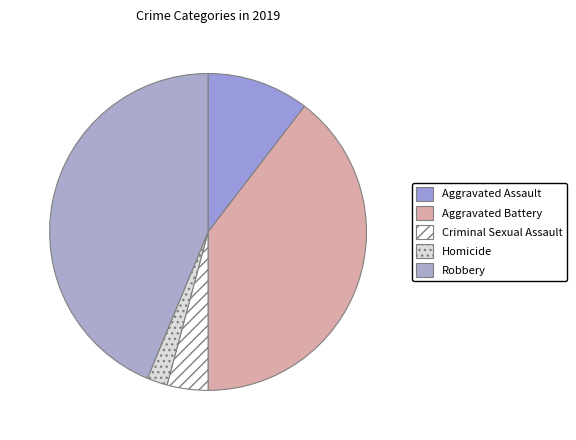

What percentage is NOT represented by Robbery?

56.2%